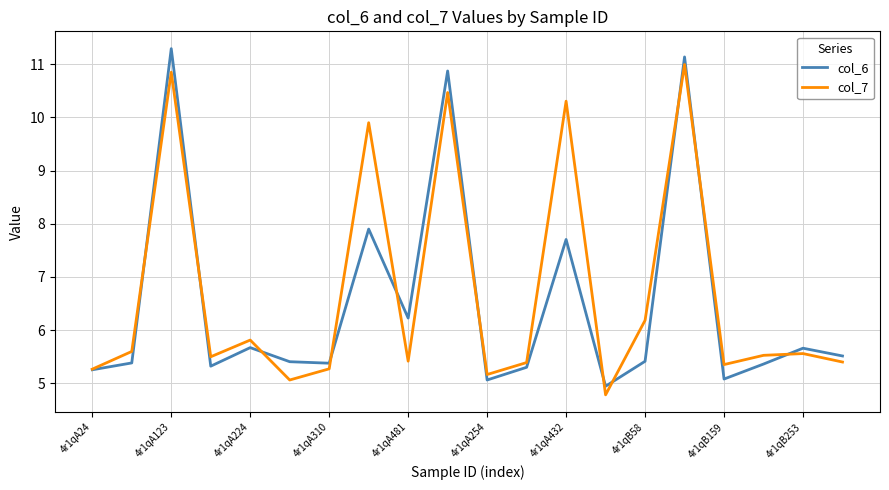

List the series in order of their peak value, highest first.

col_6, col_7